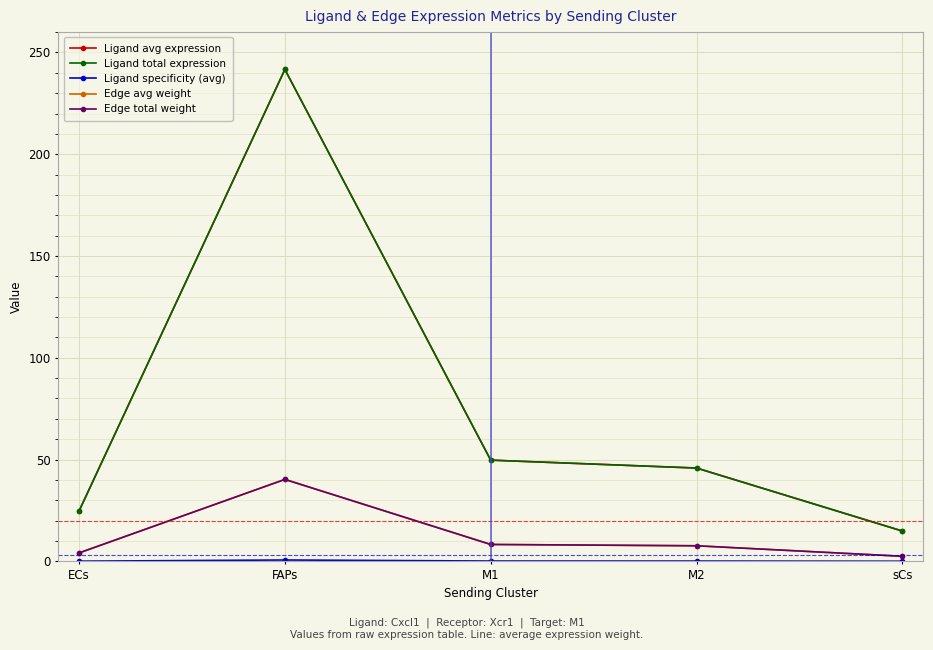

Is this an area chart (filled region under the line)?

No